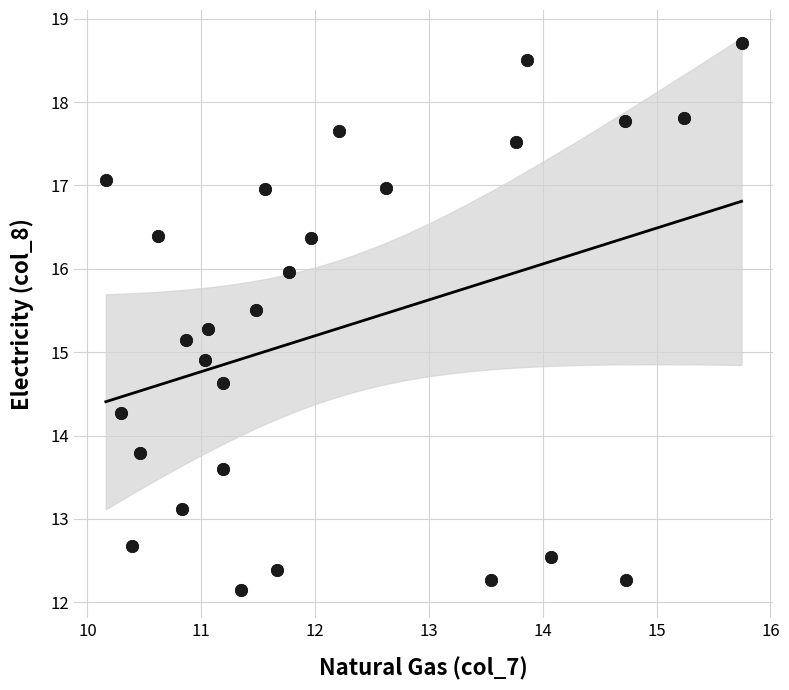

What is the range of Y values (max minus min)?

6.6